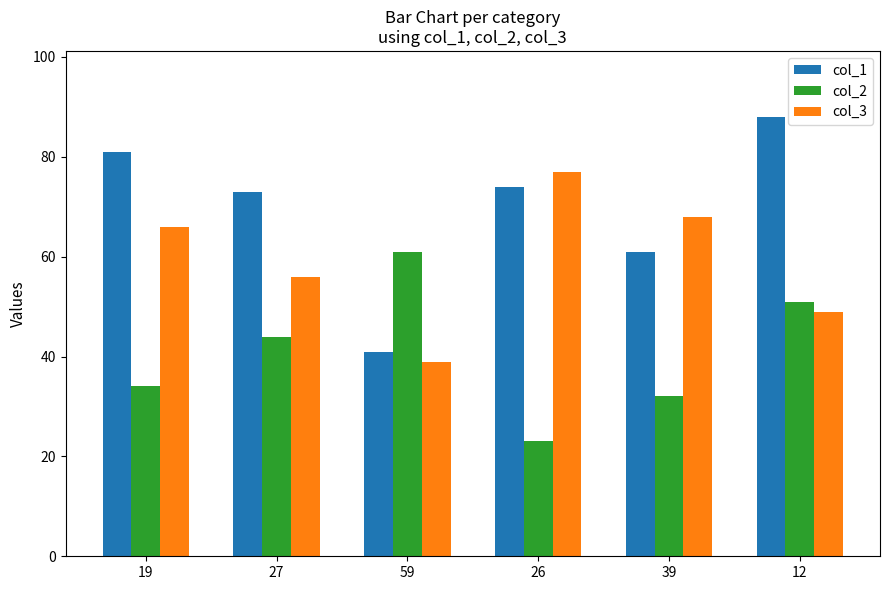

What is the average value of the col_2 series?

41